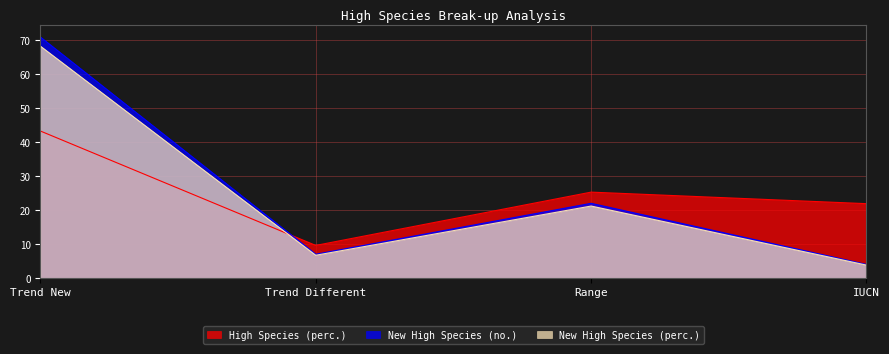

Reading left to right, what are all the values shown in this chart?

High Species (perc.): Trend New=43.3	Trend Different=9.6	Range=25.3	IUCN=21.9
New High Species (no.): Trend New=71.0	Trend Different=7.0	Range=22.0	IUCN=4.0
New High Species (perc.): Trend New=68.3	Trend Different=6.7	Range=21.2	IUCN=3.8